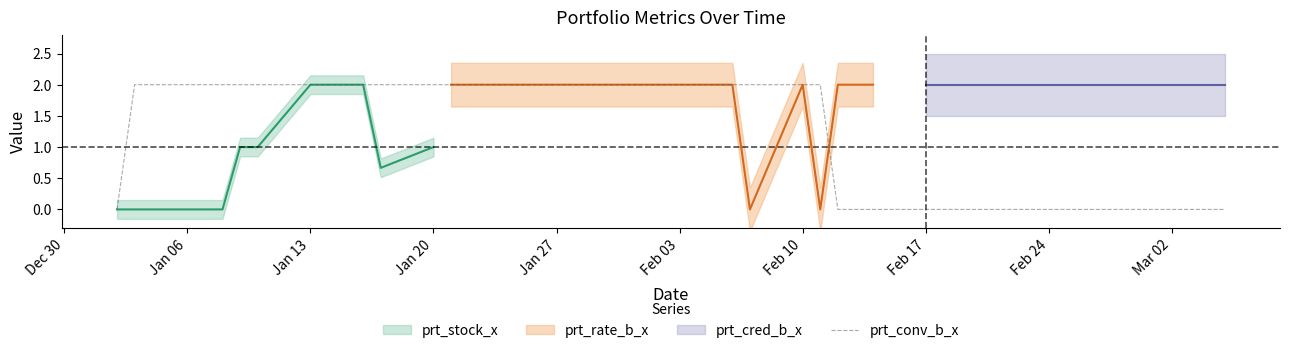

The prt_conv_b_x series shows 1 at Feb 17. True or false?

False